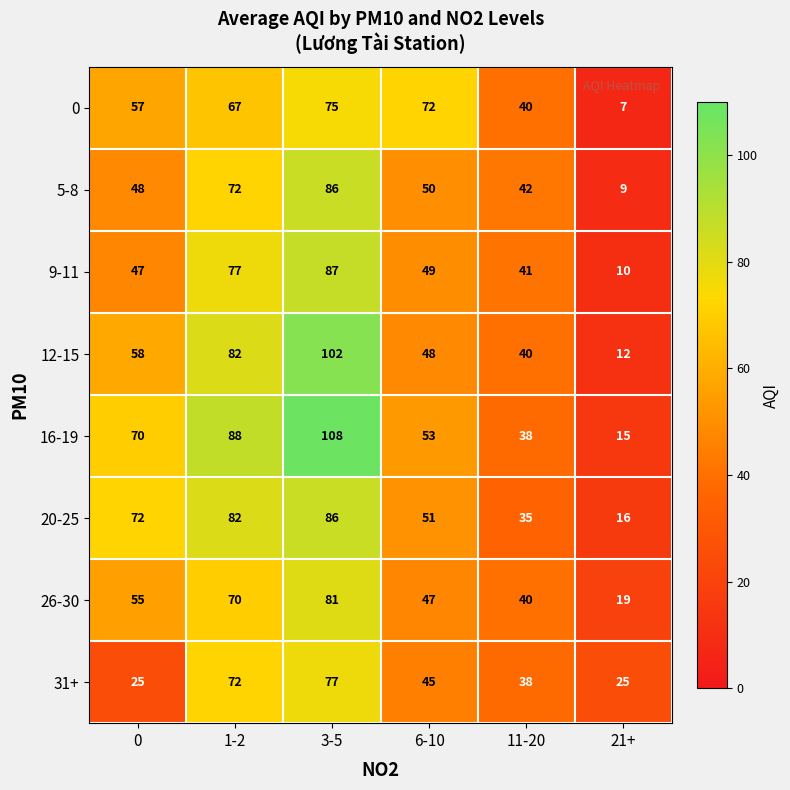

What is the minimum value for 20-25?

16